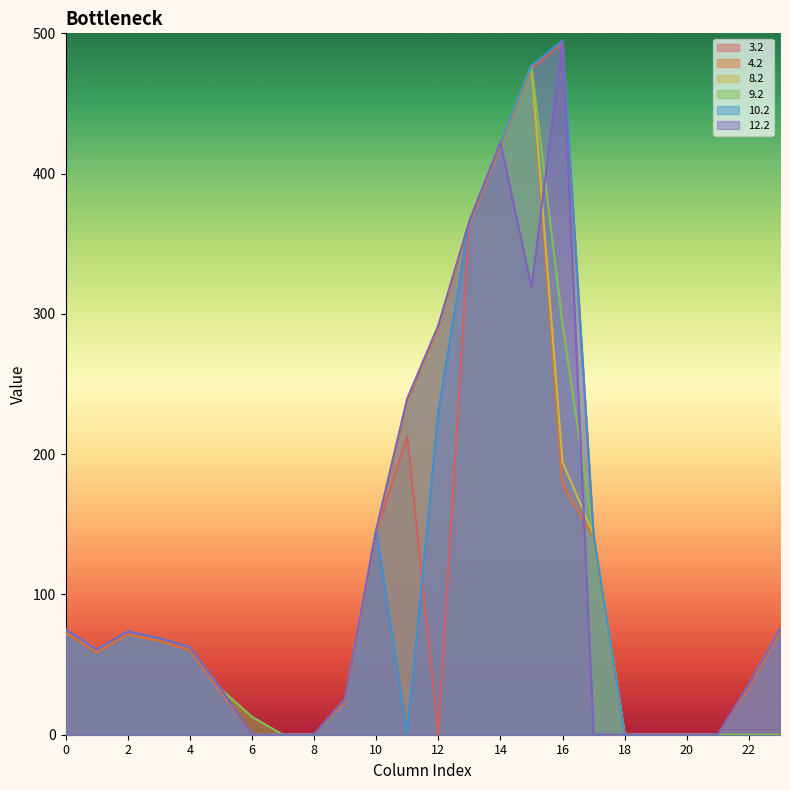

Does the chart display data point markers on the line(s)?

No